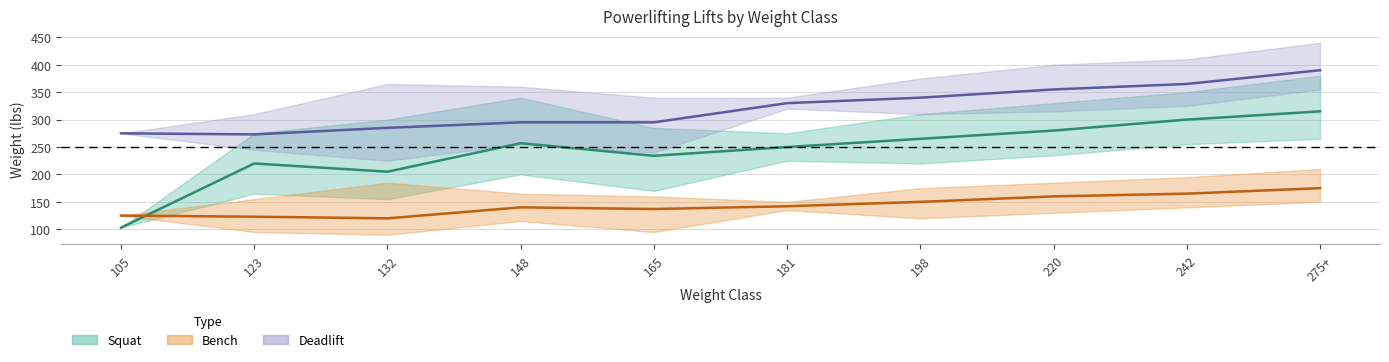

True or false: Deadlift (mean) has a value of 330 at 181.

True